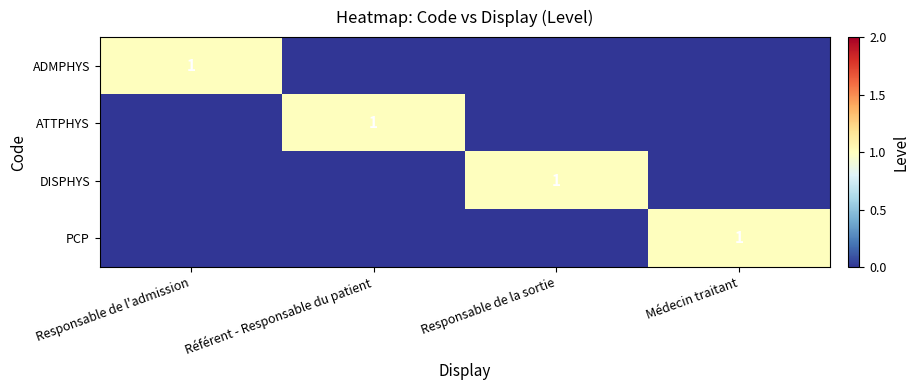

Which series has the largest total across all categories?

ADMPHYS